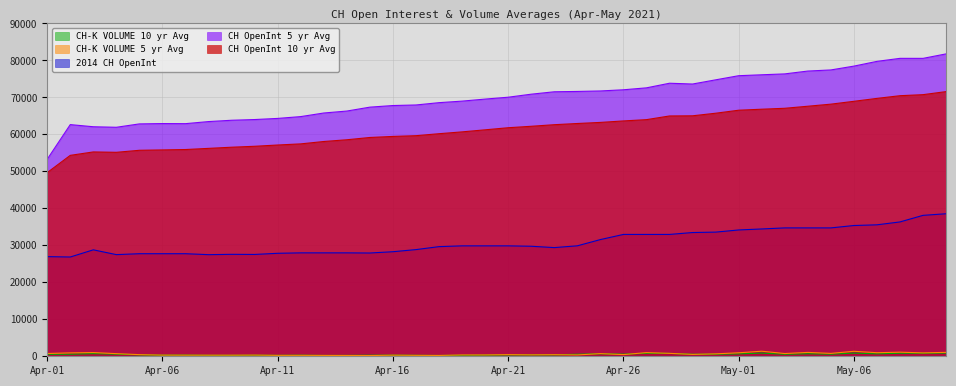

What are all the series names shown in the legend?

CH OpenInt 10 yr Avg, CH OpenInt 5 yr Avg, 2014 CH OpenInt, CH-K VOLUME 10 yr Avg, CH-K VOLUME 5 yr Avg